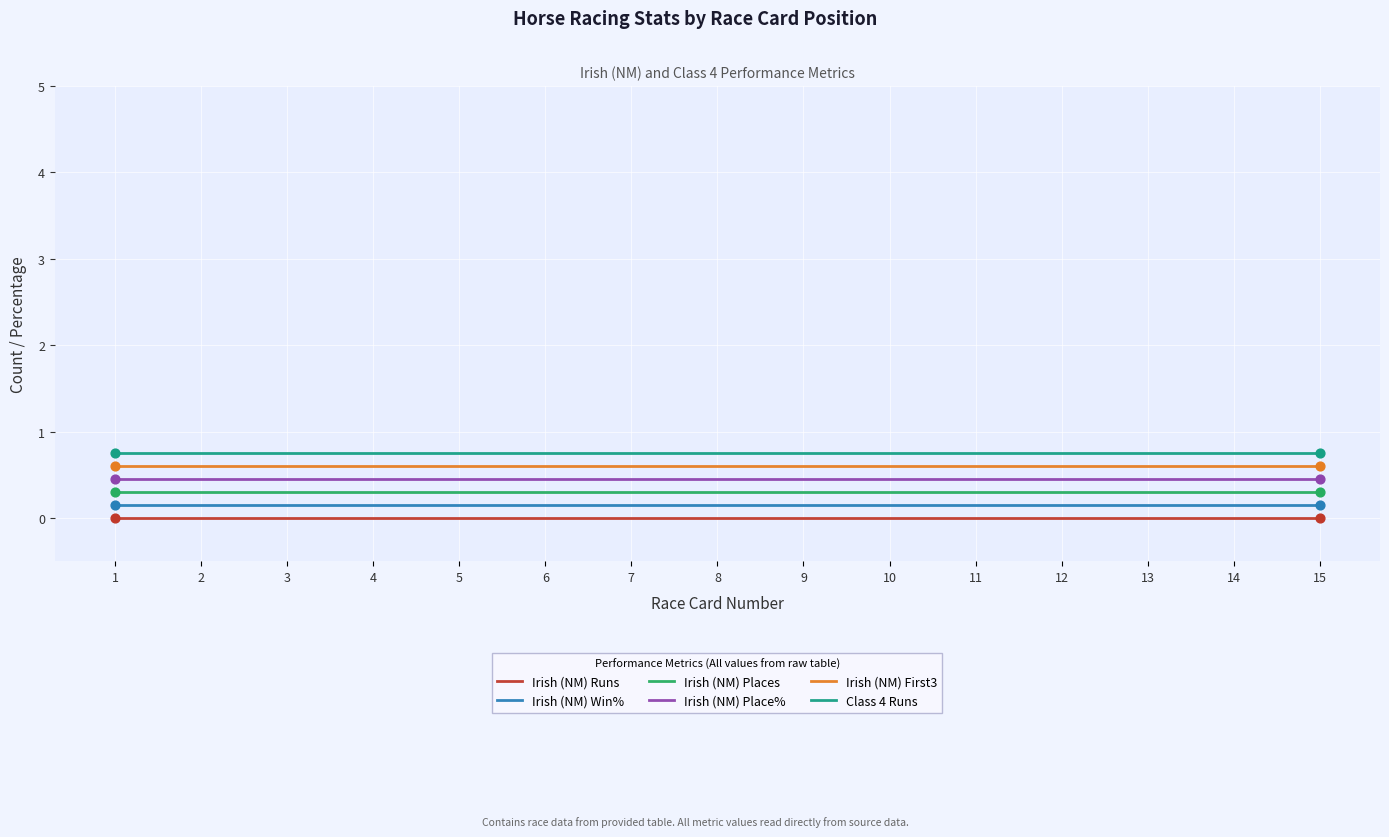

Is the value of Irish (NM) Win% at 6 greater than the value of Class 4 Runs at 9?

No